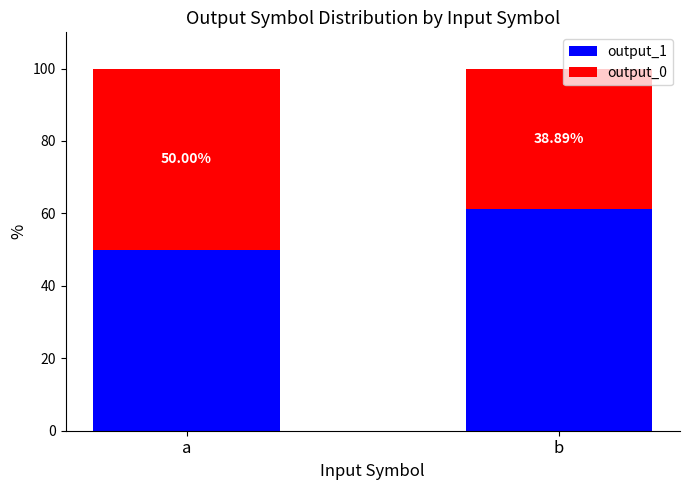

What is the sum of the output_1 values at b and a?

111.1